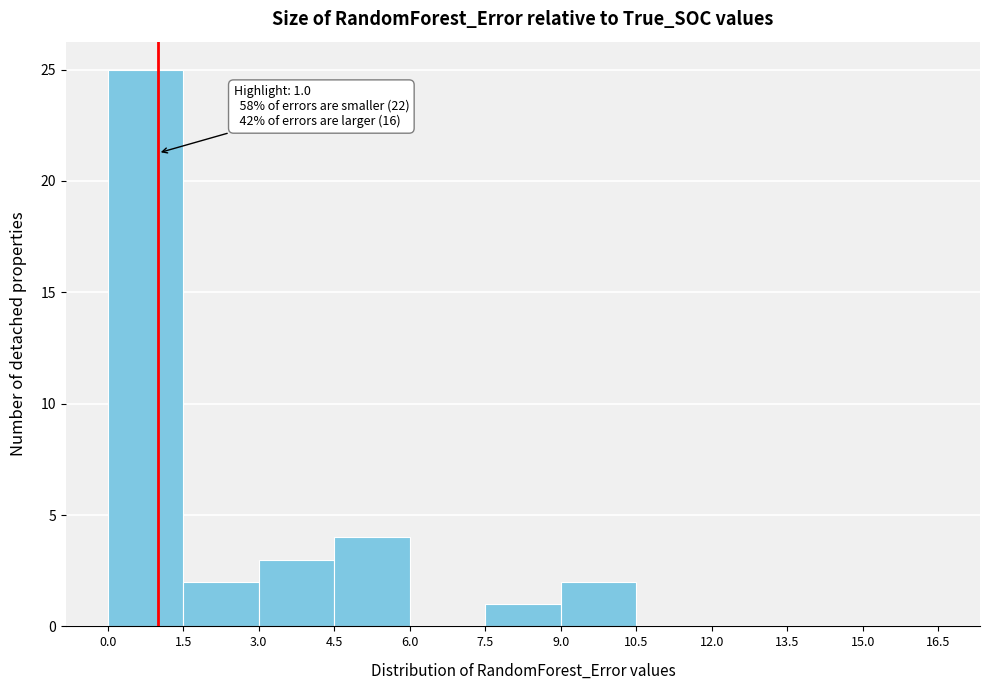

Which range on the x-axis has the tallest bar?

0.0 to 1.5